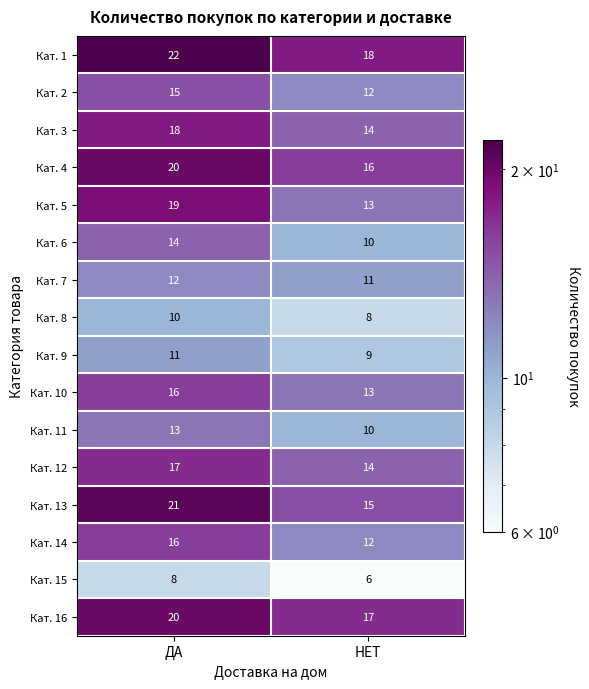

Which category has the lowest value in the Кат. 12 series?

НЕТ